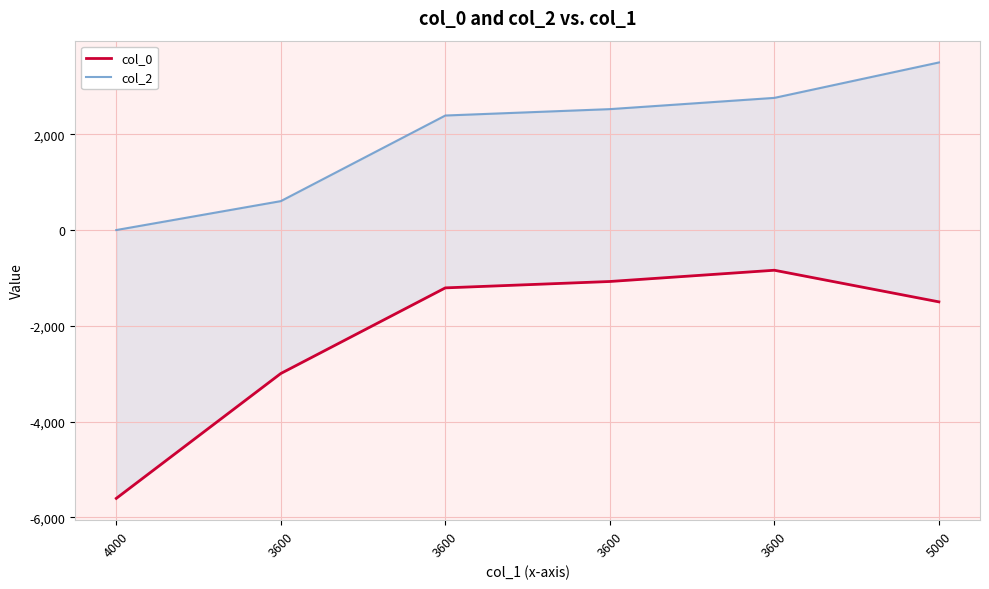

What is the highest value of the col_2 series?

3500.0